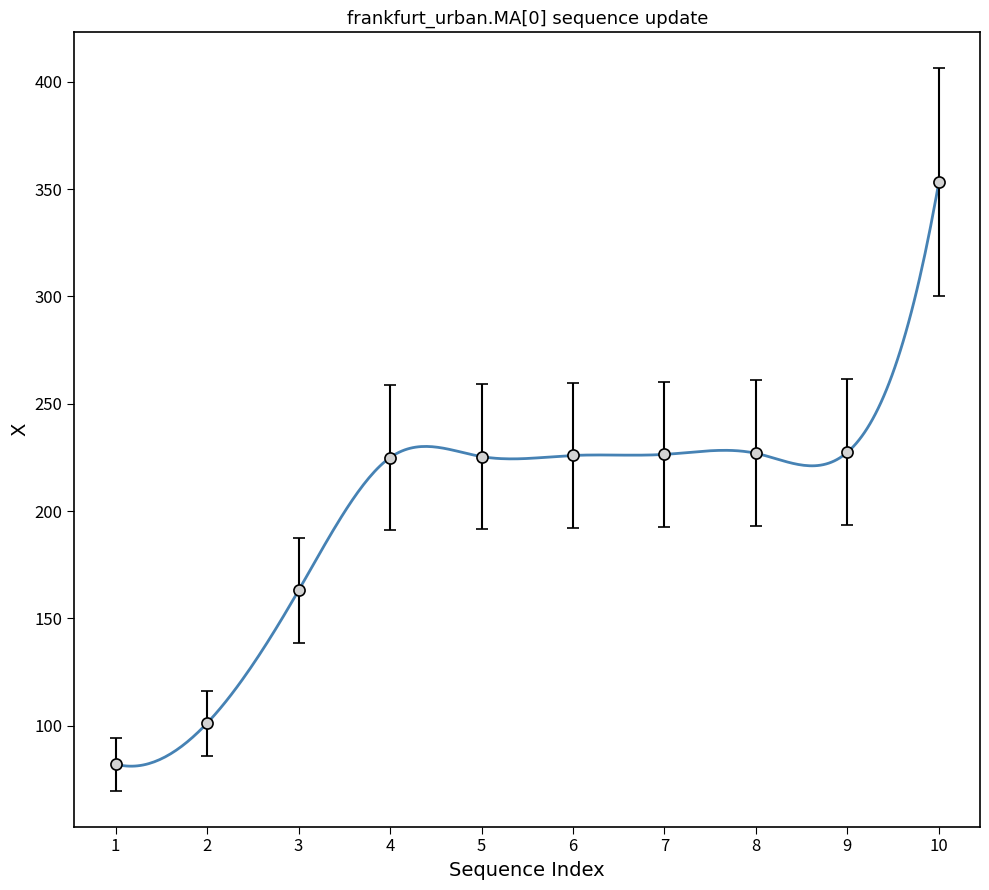

Between 7 and 2, which is larger?

7